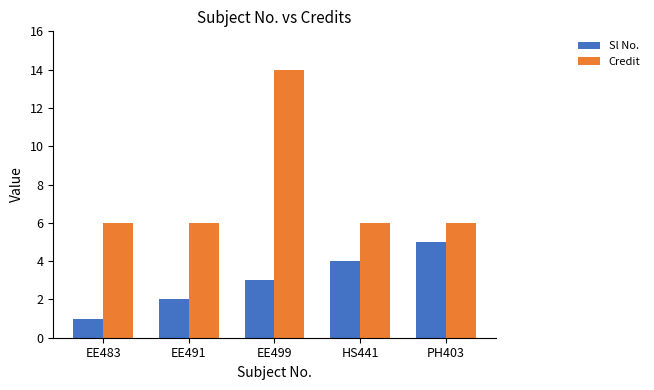

Reading right to left, extract all data points from this chart.

Sl No.: PH403=5	HS441=4	EE499=3	EE491=2	EE483=1
Credit: PH403=6	HS441=6	EE499=14	EE491=6	EE483=6